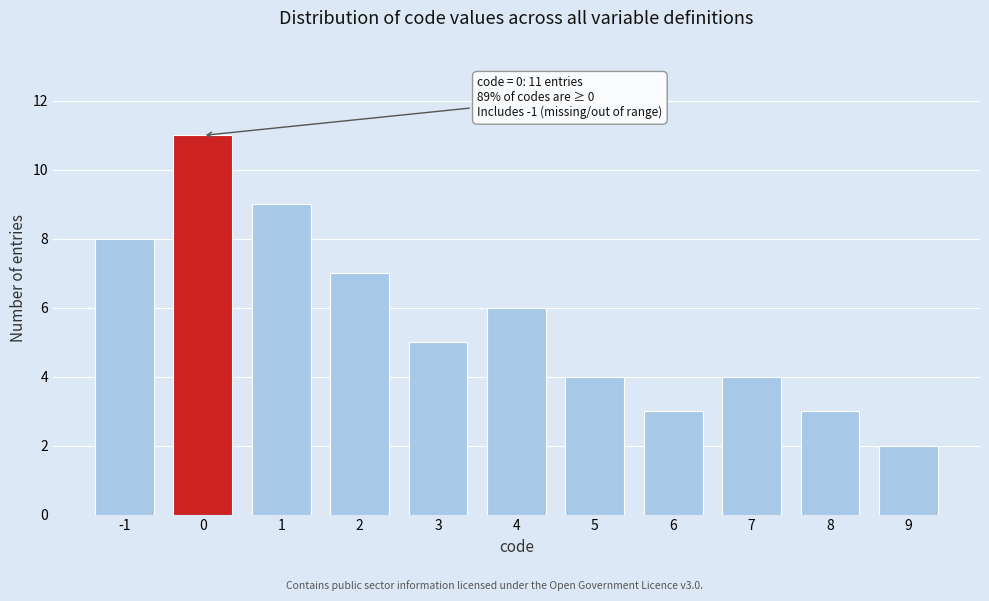

Reading left to right, list all the values displayed in this chart.

-1=8	0=11	1=9	2=7	3=5	4=6	5=4	6=3	7=4	8=3	9=2